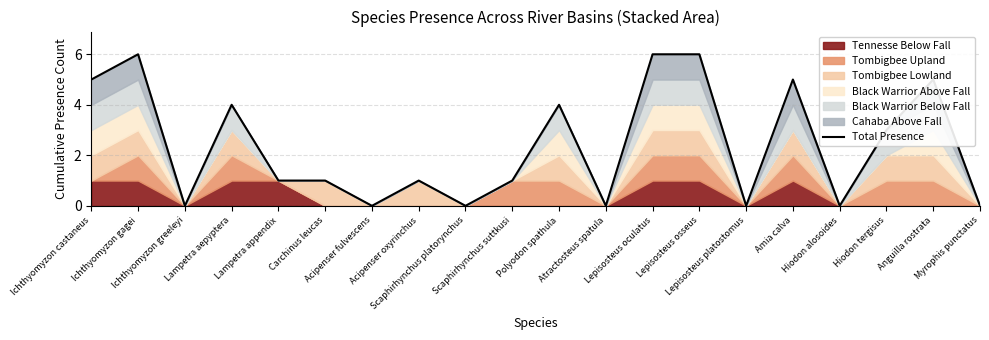

Read the value at Scaphirhynchus suttkusi.

1